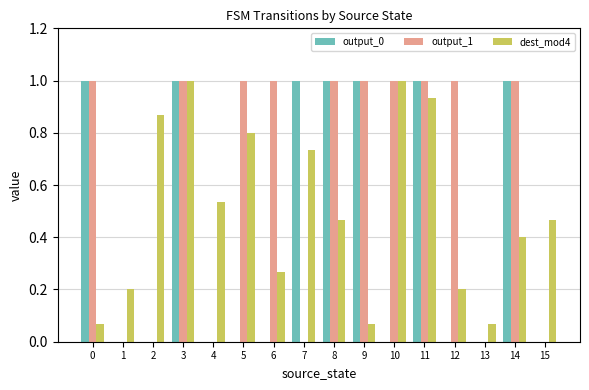

True or false: dest_mod4 has a value of 0.8 at 5.

True